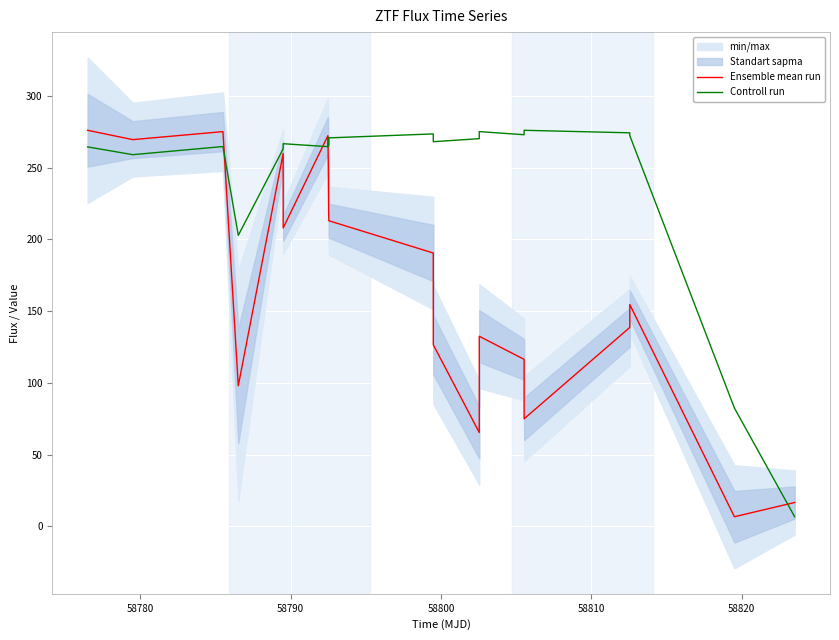

What is the maximum value for Controll run?

276.0